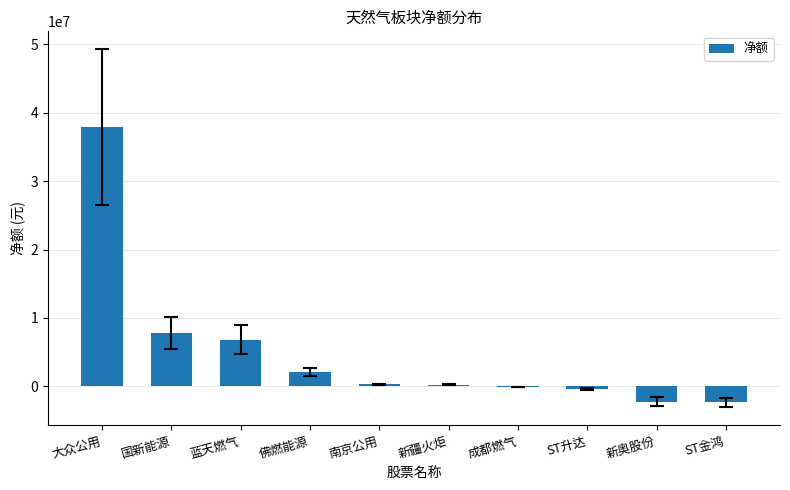

Which category has the highest value across all series?

大众公用